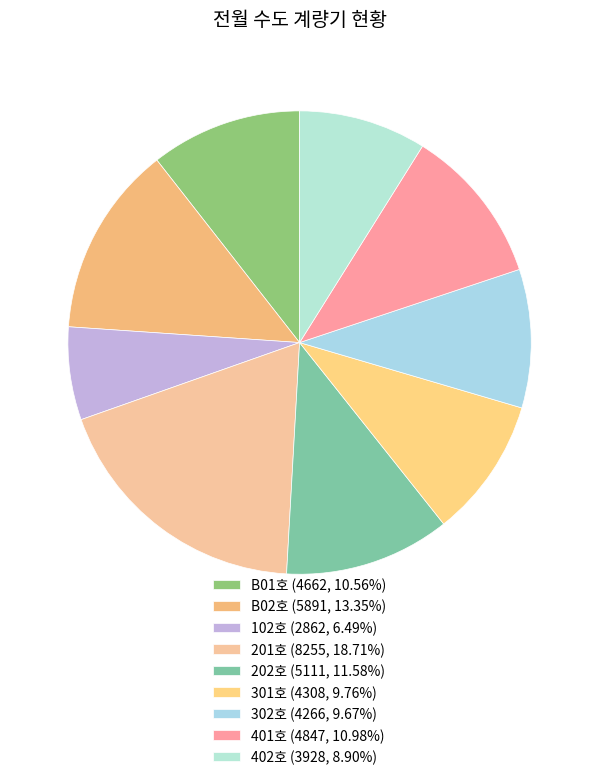

How many segments does this pie chart have?

9